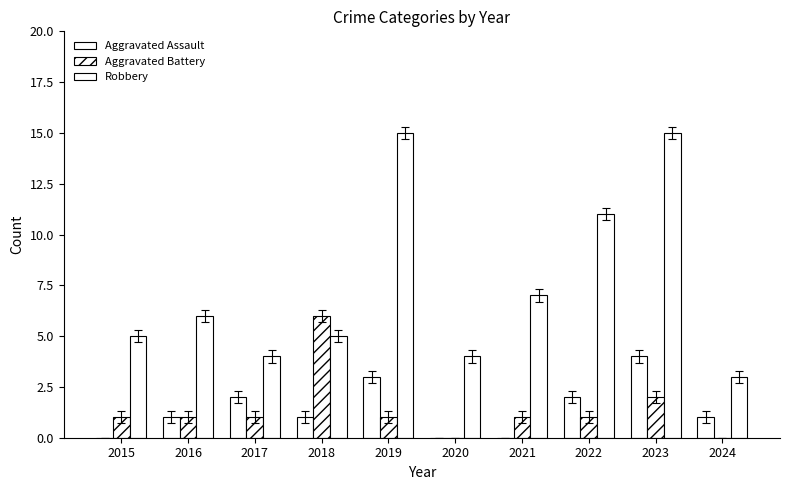

Rank the series by their maximum value, from lowest to highest.

Aggravated Assault, Aggravated Battery, Robbery